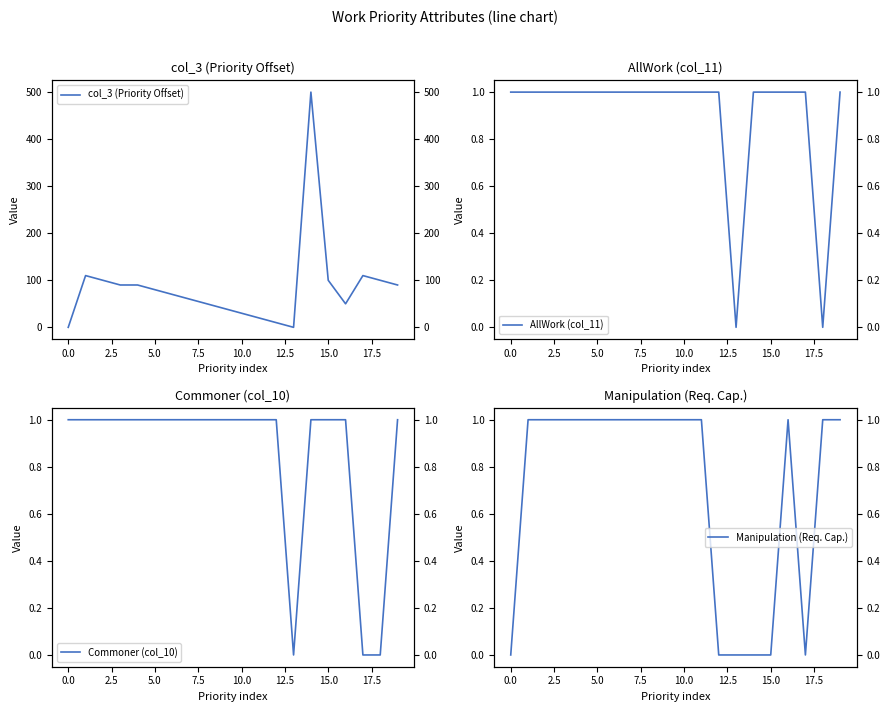

True or false: AllWork (col_11) has more than 0 interior local peaks.

False